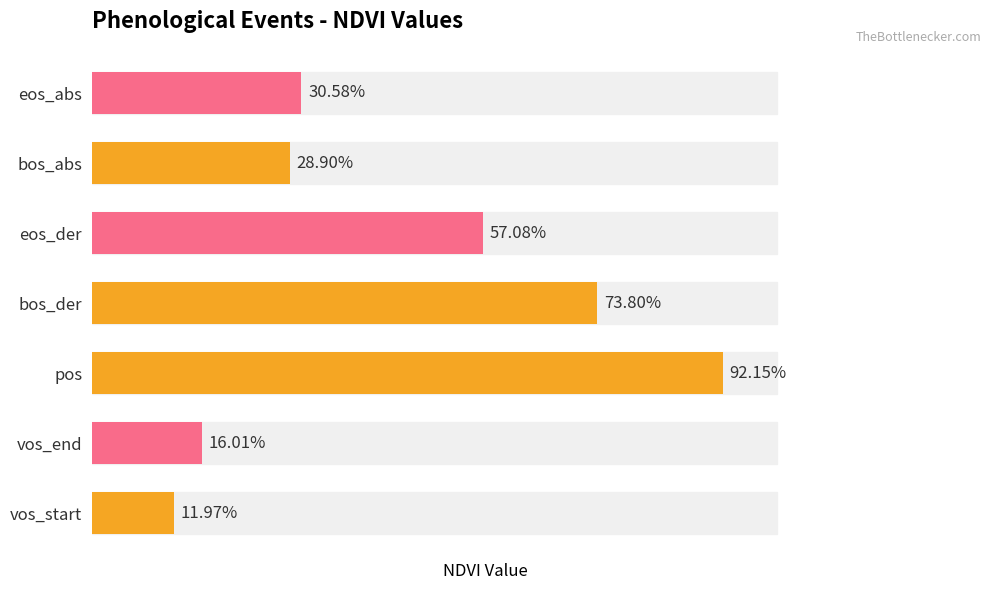

Are the bars horizontal?

Yes